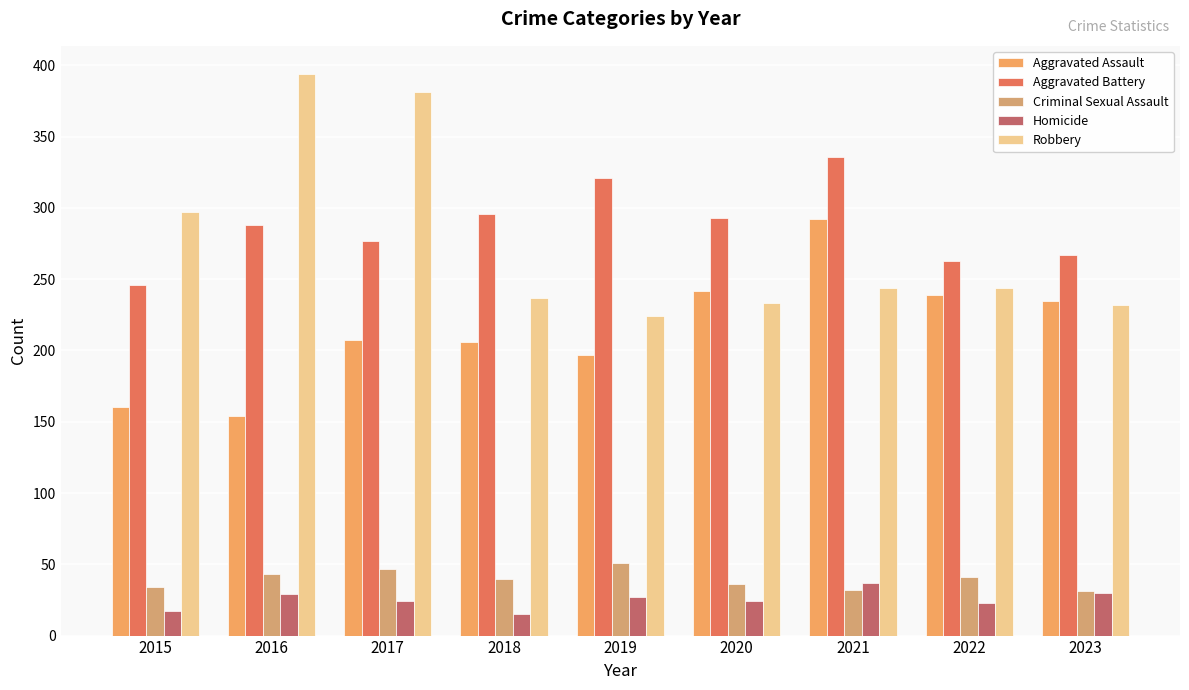

What is the total value across all series at 2018?

794